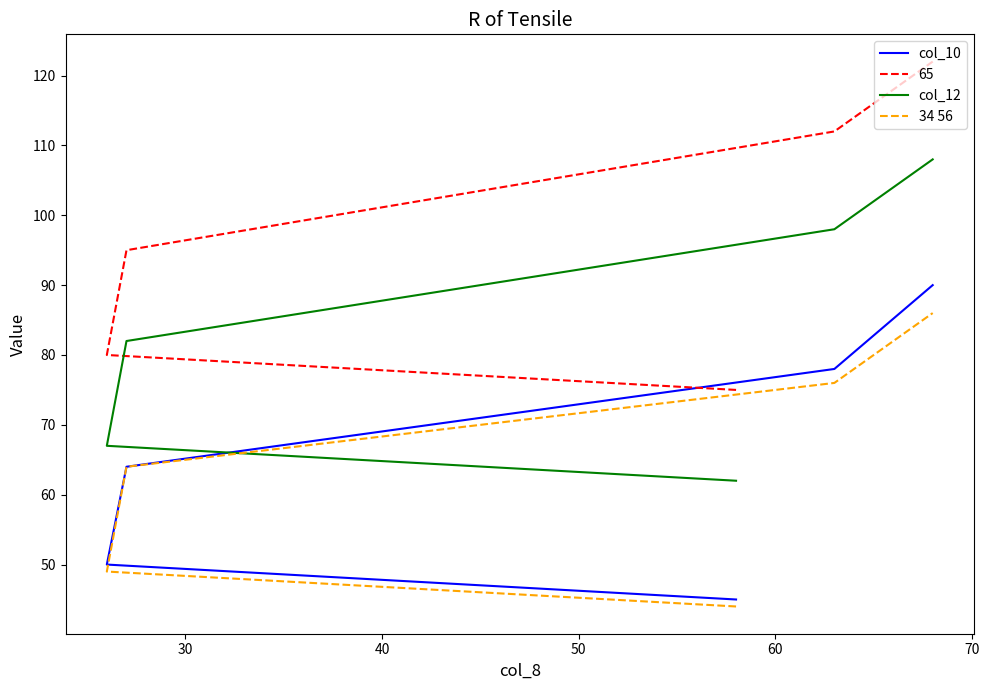

What is the minimum value for col_12?

62